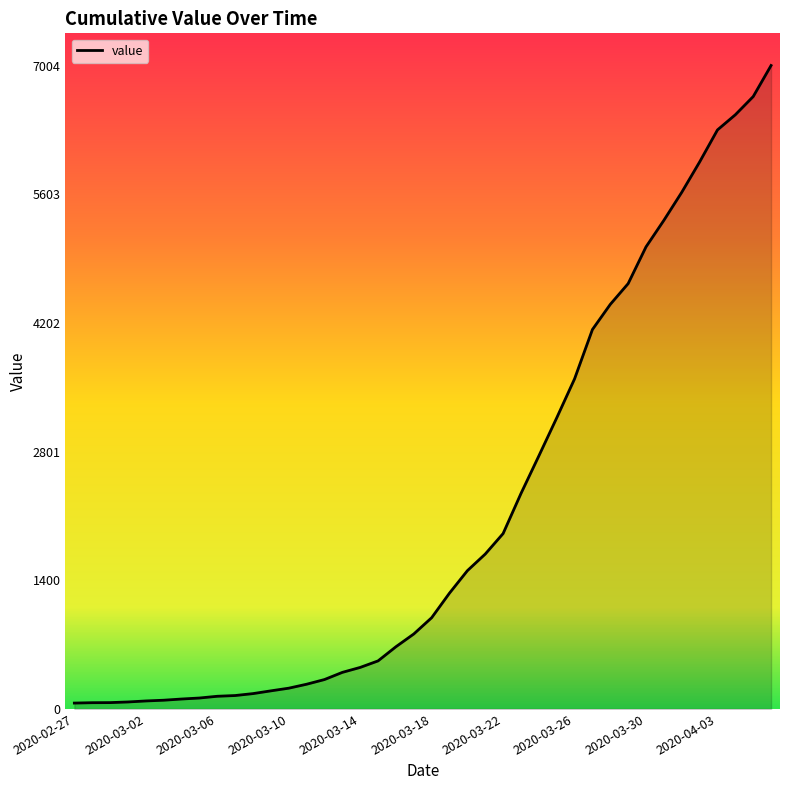

What is the greatest value displayed?

7004